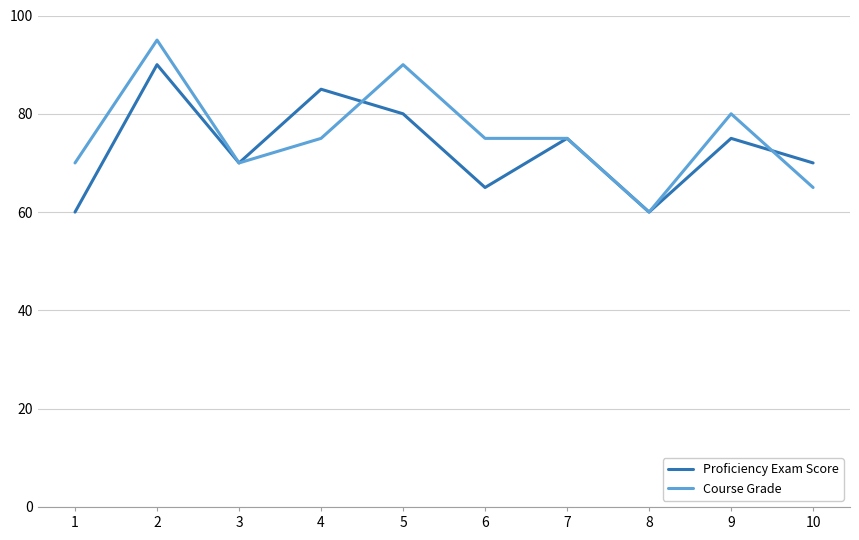

At which label does Proficiency Exam Score first exceed 75?

2